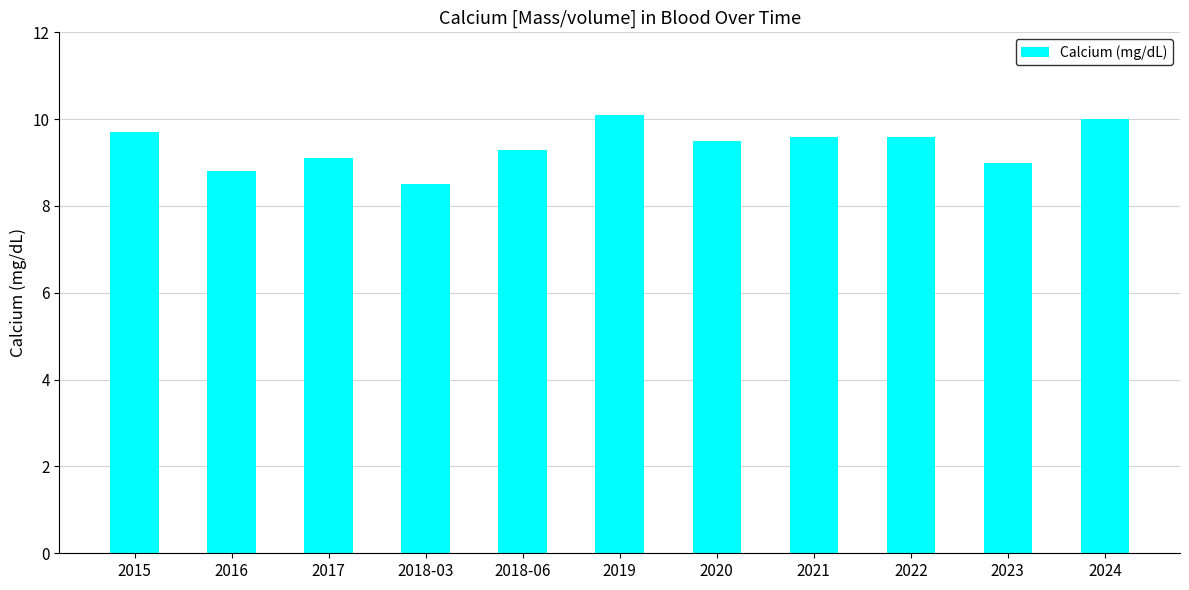

Which label corresponds to the largest value in the chart?

2019